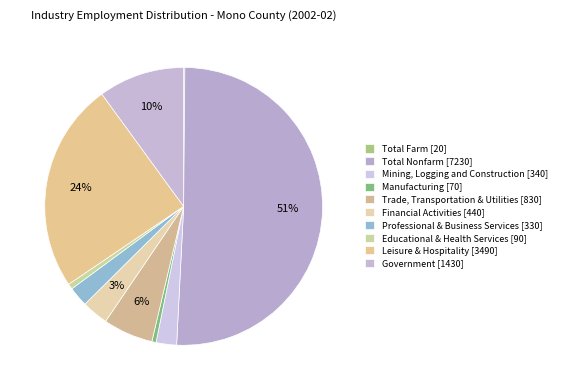

Which category has the smallest portion of the pie?

Total Farm